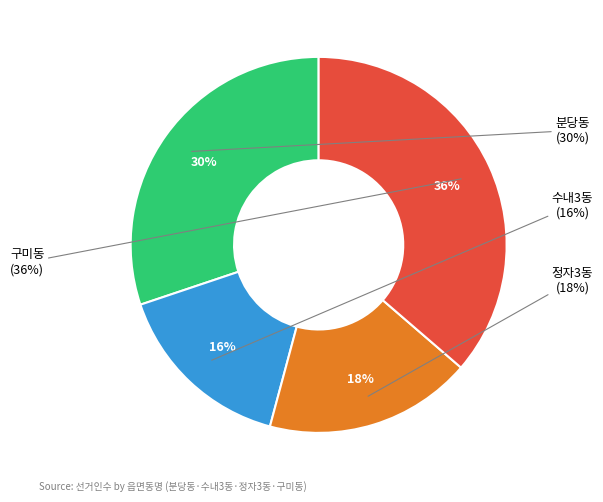

What percentage do 정자3동 and 구미동 together represent?

54.2%